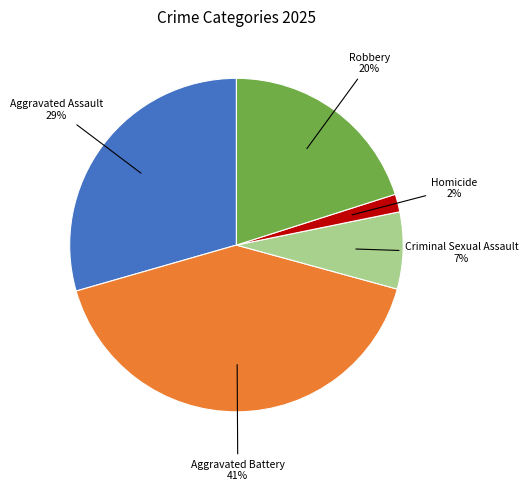

Count the number of slices in the pie.

5